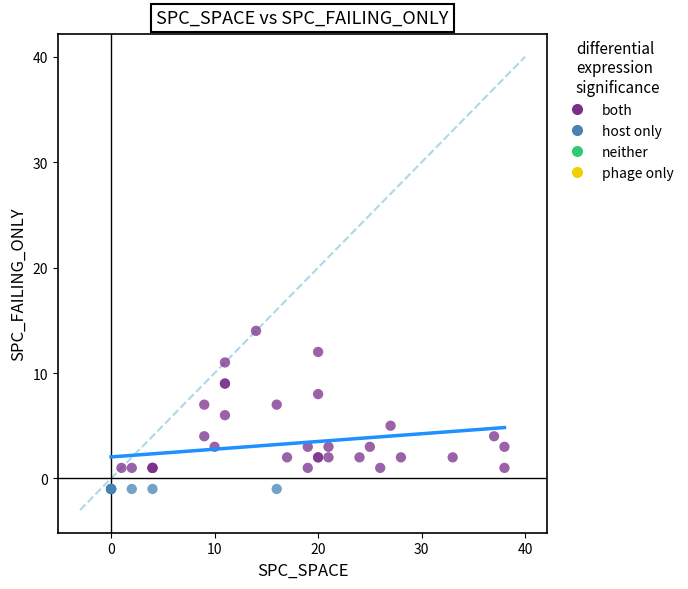

Which series contains the lowest Y value?

host only